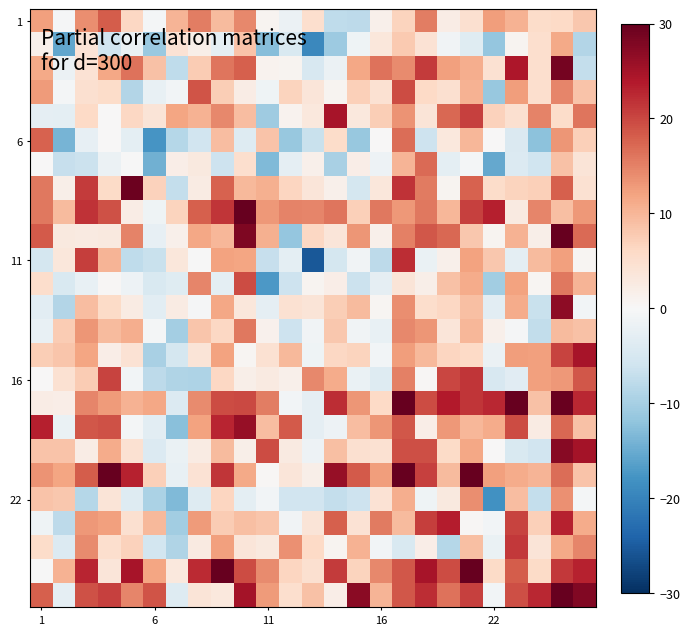

How many data points does each series have?

25